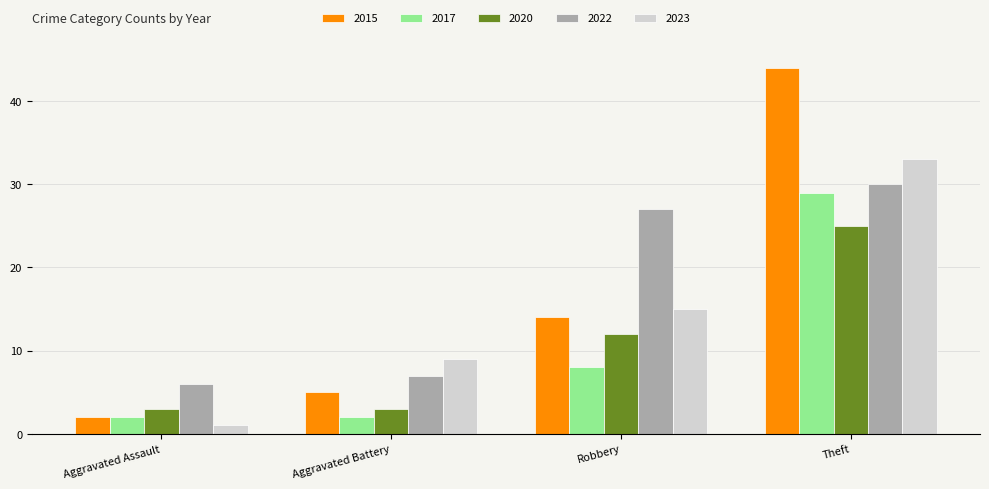

What is the total value across all series at Robbery?

76